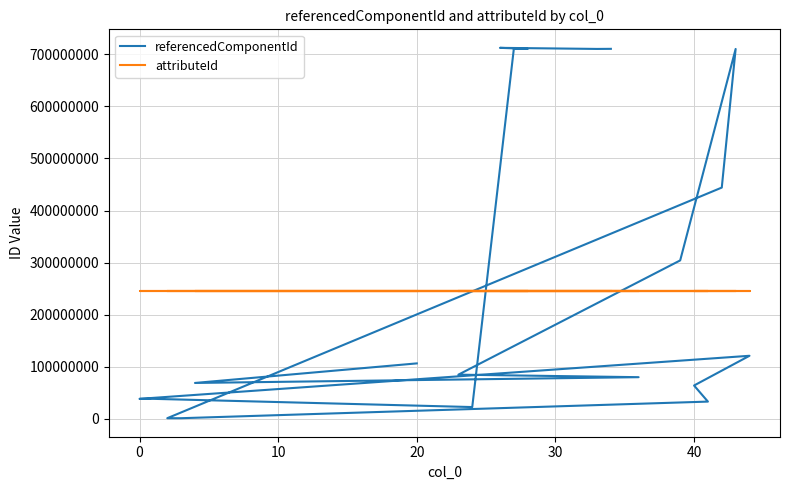

At how many categories does at least one series exceed 182997128?

20